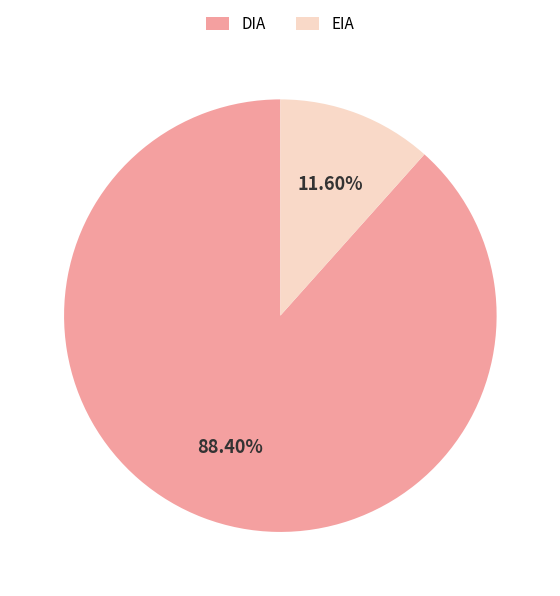

Combined, what portion of the pie is DIA and EIA?

100.0%